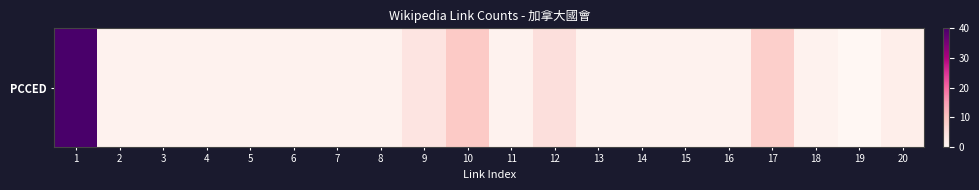

Where is the data nearest to the value 20?

10